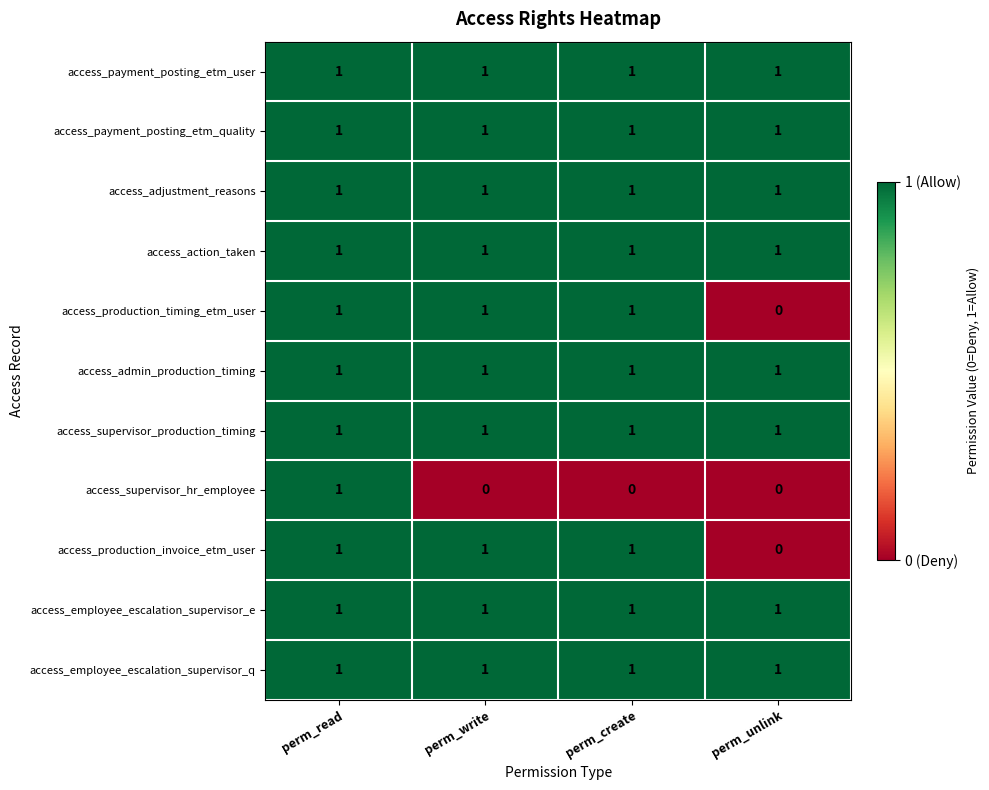

What is the sum of all access_supervisor_production_timing values?

4